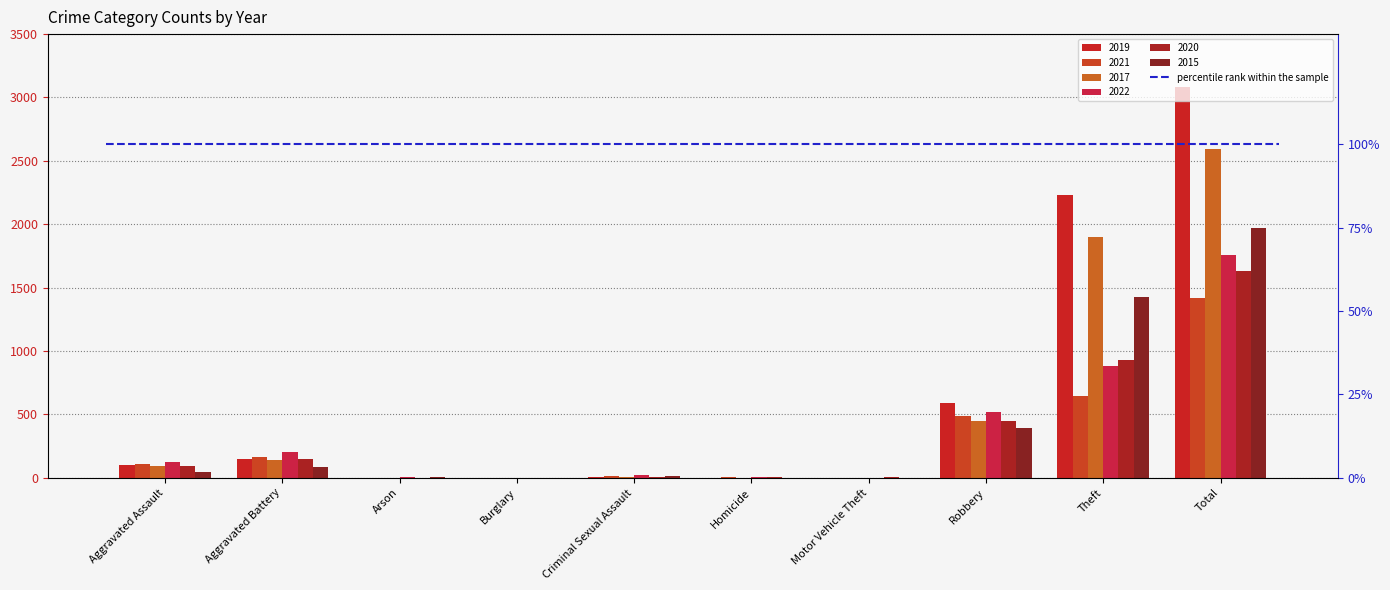

Is the value of 2021 at Aggravated Assault greater than the value of 2015 at Theft?

No